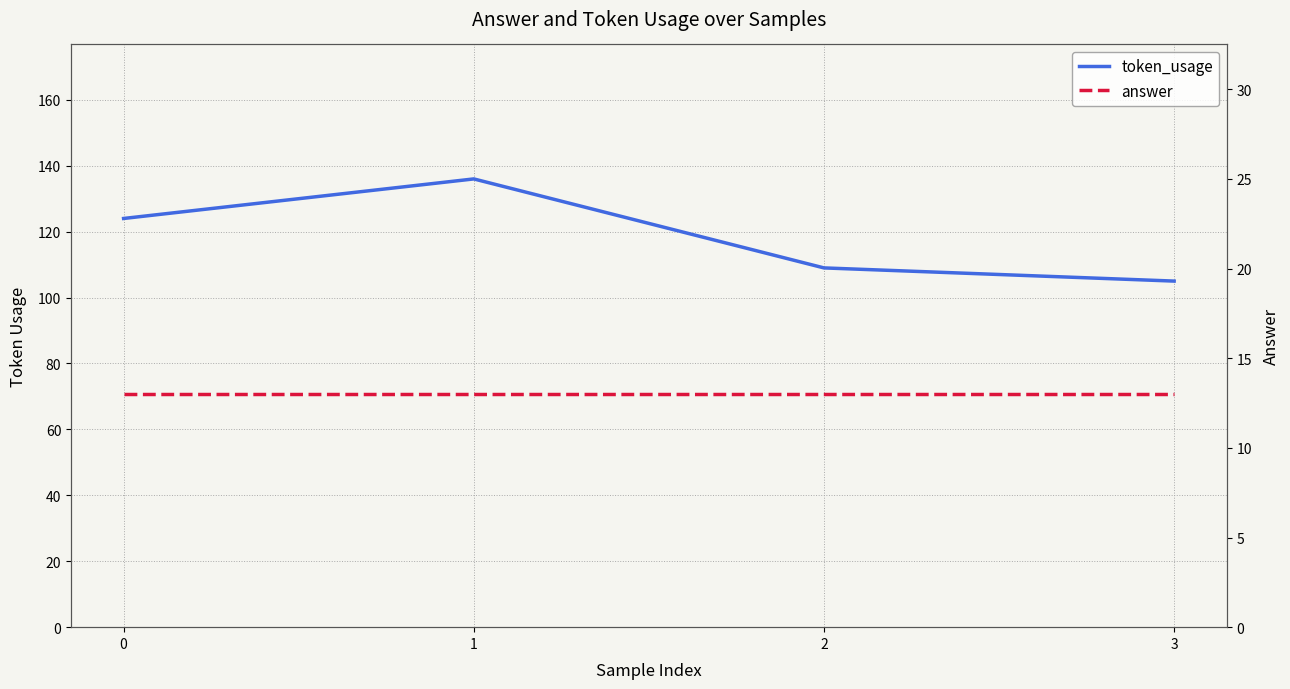

The answer series shows 18 at 0. True or false?

False